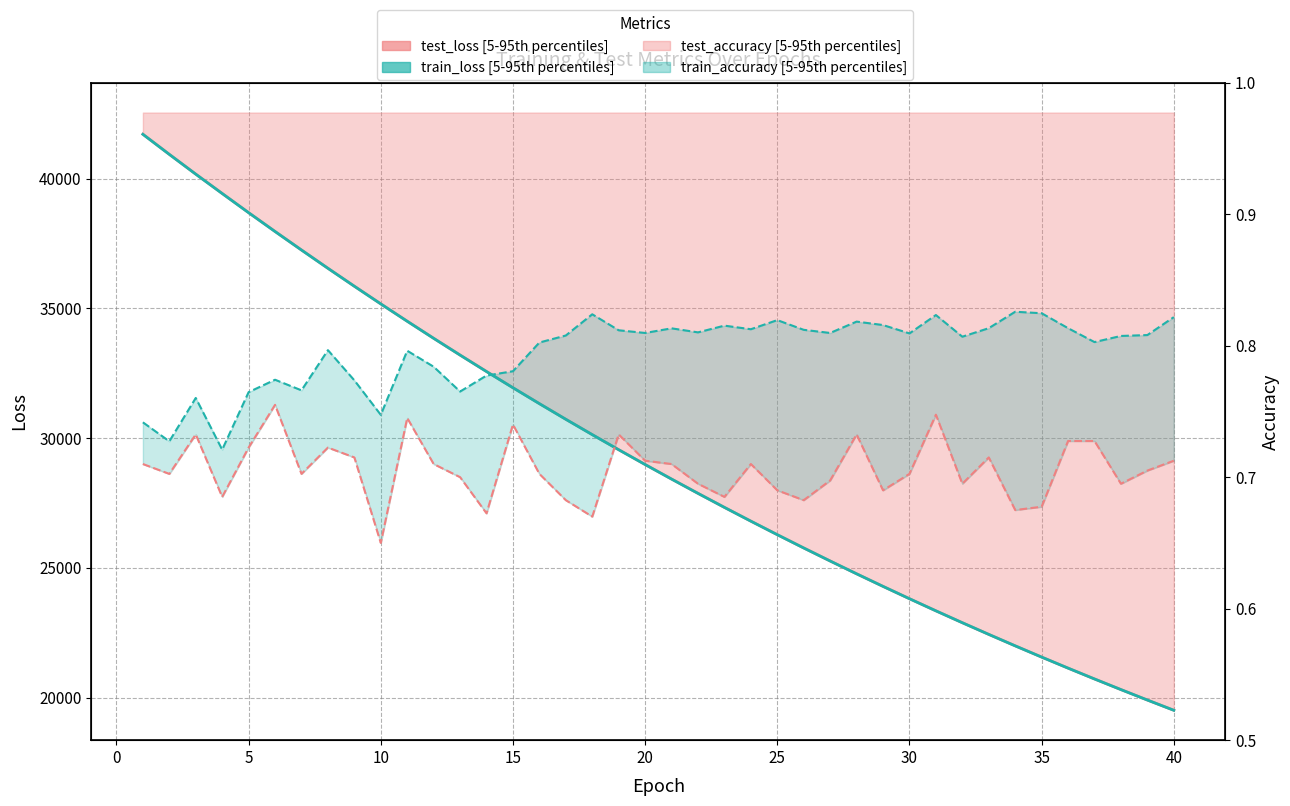

Is it true that test_loss_line equals 10315.7 at 23?

False